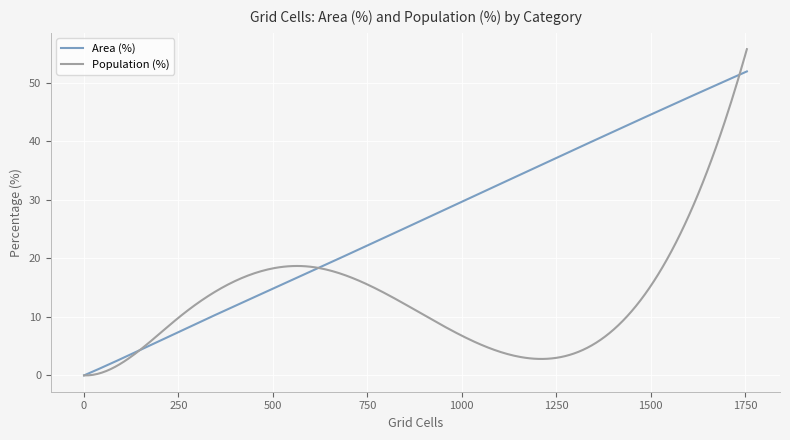

Rank the series by their average value, from lowest to highest.

Population (%), Area (%)